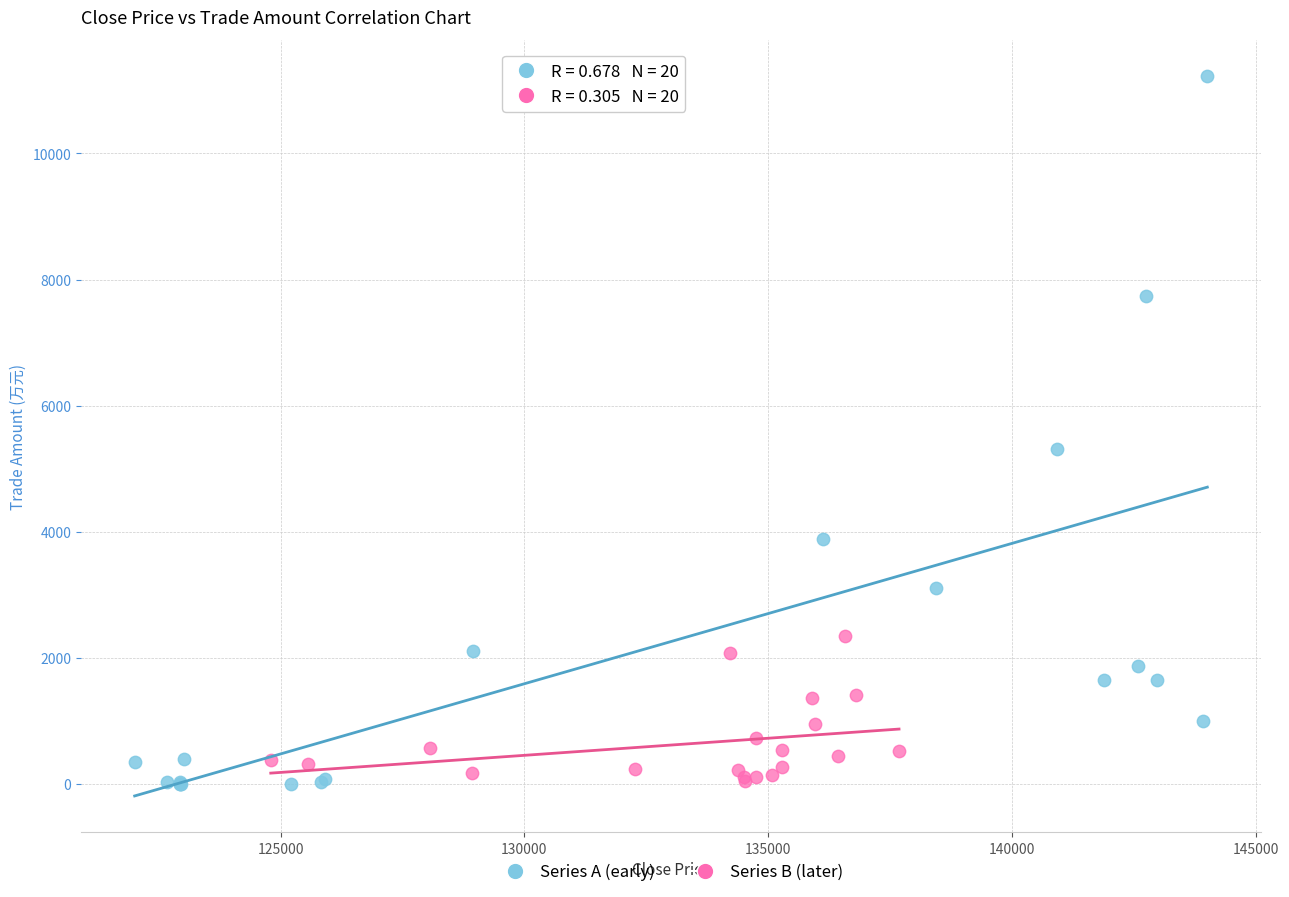

What are all the series names shown in the legend?

Series A (early), Series B (later)